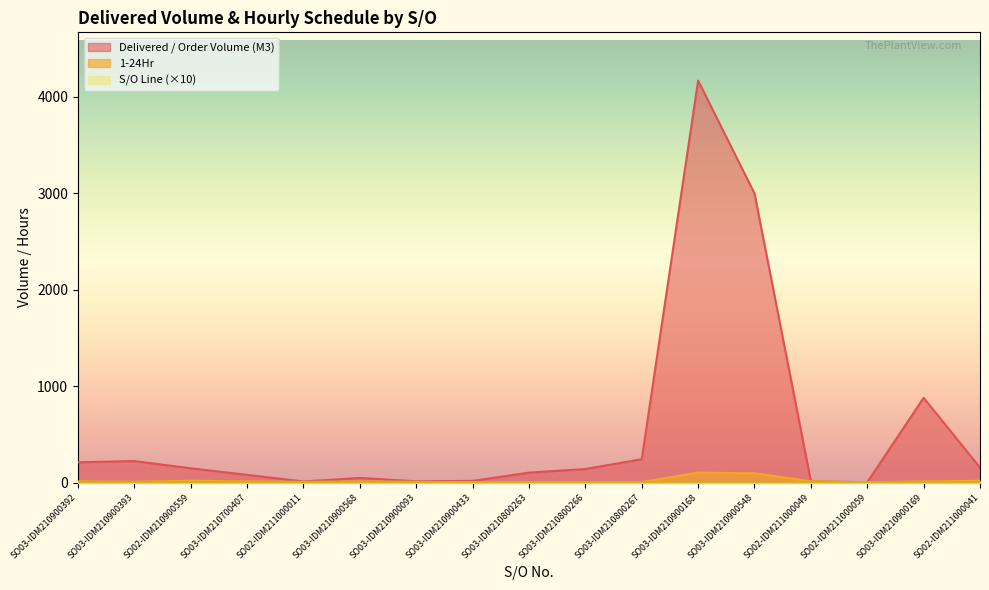

What is the total value across all series at SO03-IDM210900393?

245.0